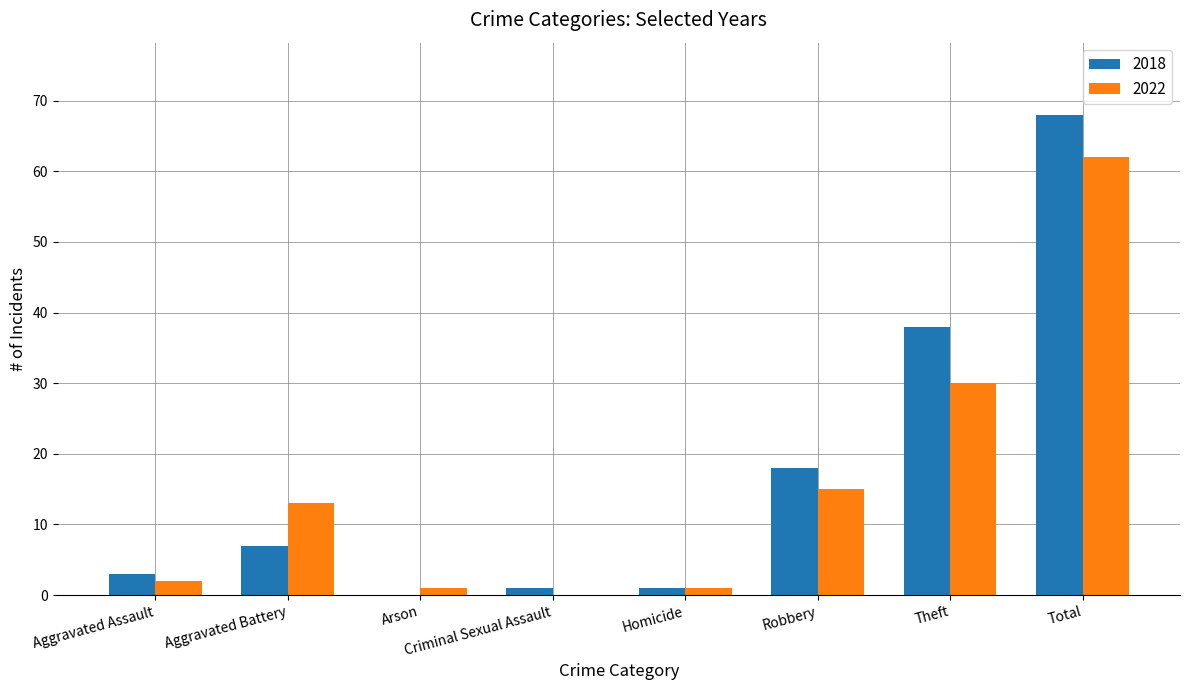

Is the value of 2022 at Theft greater than the value of 2018 at Total?

No